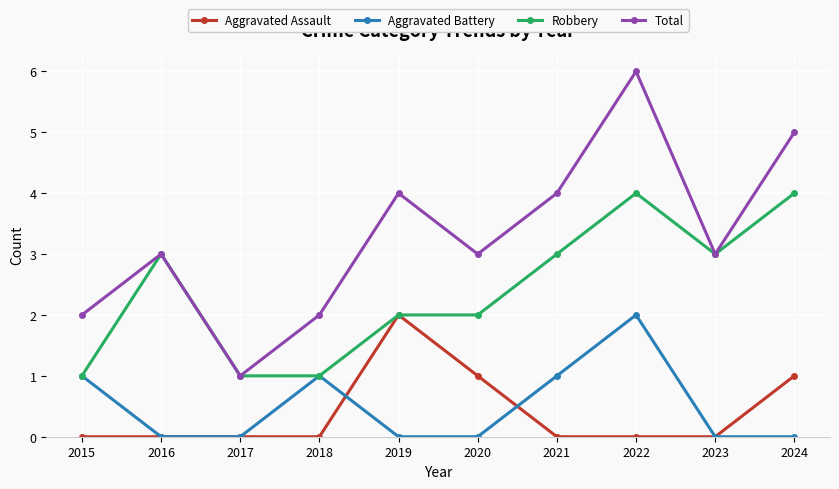

True or false: Aggravated Assault and Total intersect in this chart.

False